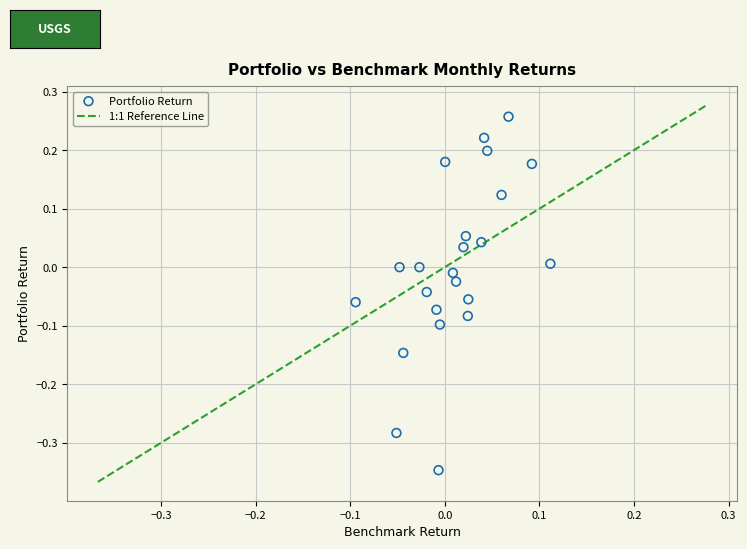

What is the range of Y values (max minus min)?

0.6